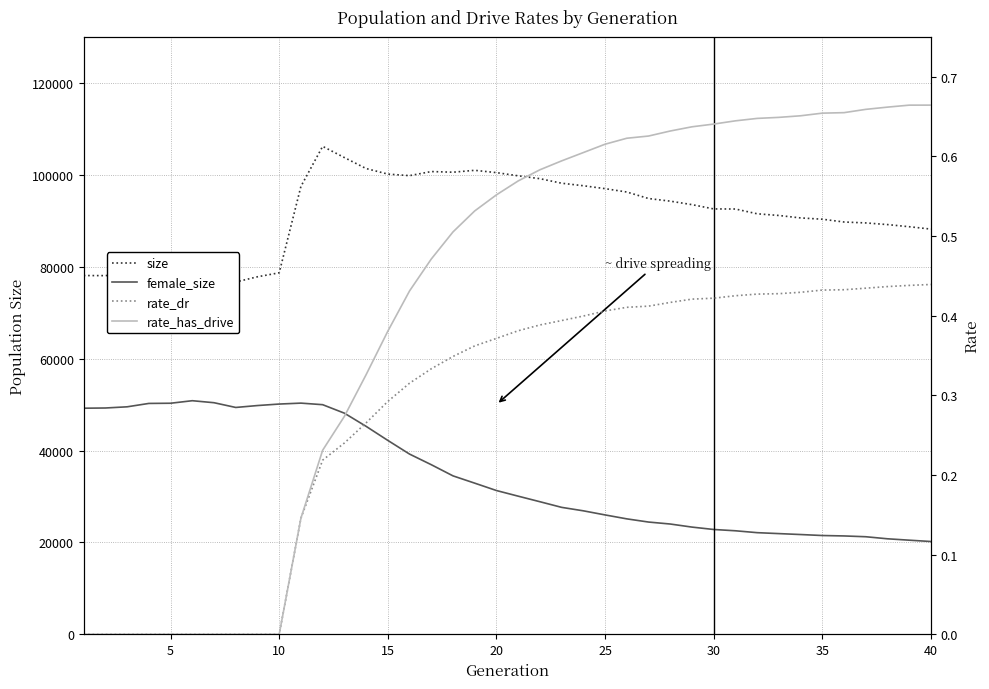

The rate_dr series shows 0.3 at 15. True or false?

True